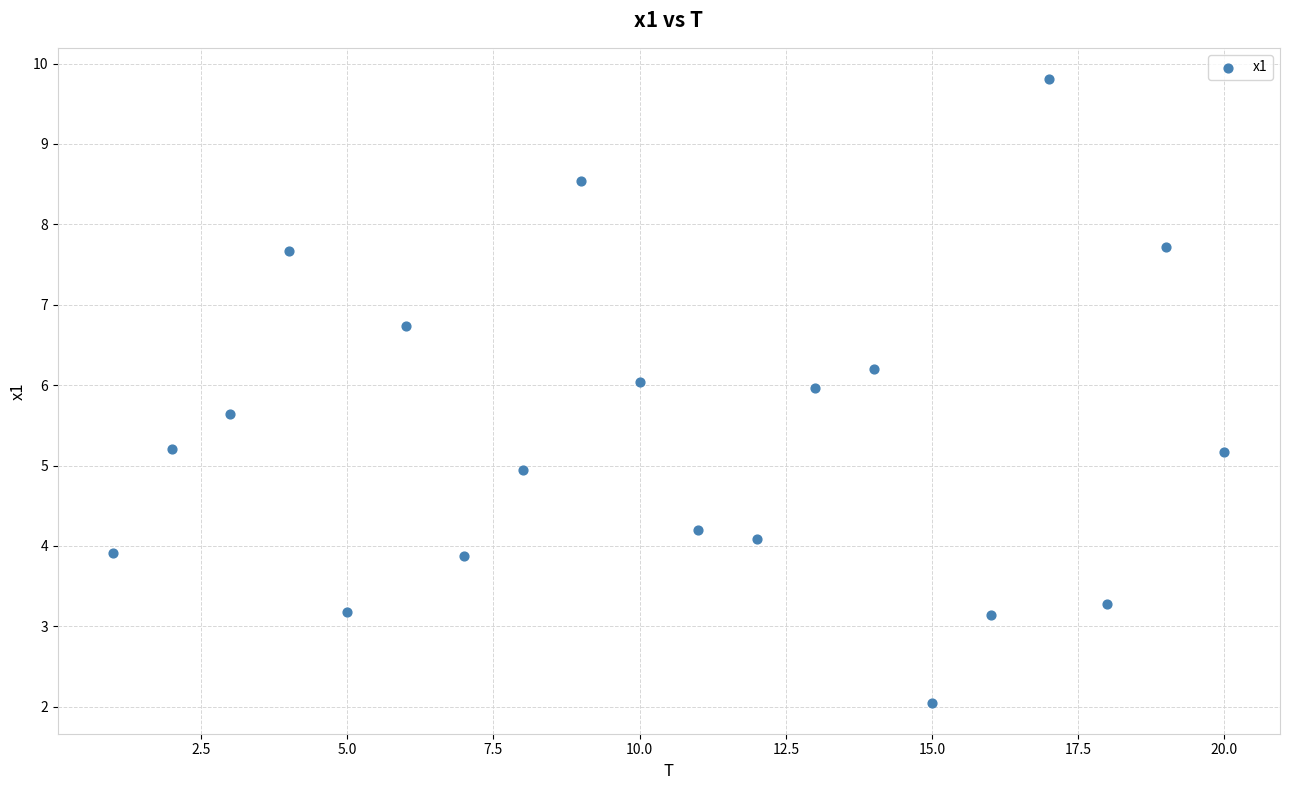

What is the range of X values (max minus min)?

19.0